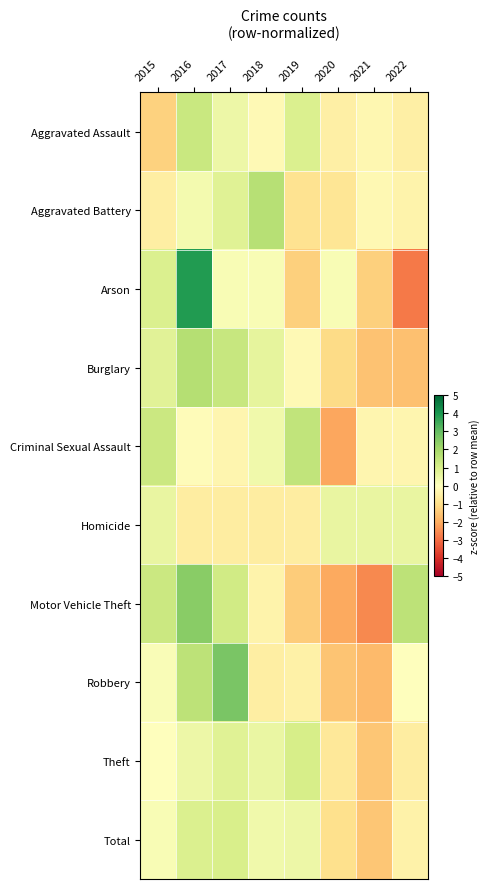

Reading left to right, list all the values displayed in this chart.

Aggravated Assault: 2015=-1.3	2016=1.3	2017=0.4	2018=-0.2	2019=0.9	2020=-0.5	2021=-0.3	2022=-0.5
Aggravated Battery: 2015=-0.5	2016=0.3	2017=0.8	2018=1.7	2019=-0.9	2020=-0.8	2021=-0.2	2022=-0.4
Arson: 2015=0.9	2016=3.9	2017=0.2	2018=0.2	2019=-1.3	2020=0.2	2021=-1.3	2022=-2.8
Burglary: 2015=0.8	2016=1.7	2017=1.4	2018=0.6	2019=-0.2	2020=-1.1	2021=-1.6	2022=-1.6
Criminal Sexual Assault: 2015=1.3	2016=-0.1	2017=-0.3	2018=0.4	2019=1.5	2020=-2.1	2021=-0.3	2022=-0.3
Homicide: 2015=0.6	2016=-0.6	2017=-0.6	2018=-0.6	2019=-0.6	2020=0.6	2021=0.6	2022=0.6
Motor Vehicle Theft: 2015=1.3	2016=2.4	2017=1.1	2018=-0.4	2019=-1.4	2020=-2.1	2021=-2.6	2022=1.5
Robbery: 2015=0.1	2016=1.5	2017=2.7	2018=-0.5	2019=-0.5	2020=-1.5	2021=-1.8	2022=-0.0
Theft: 2015=-0.0	2016=0.4	2017=0.8	2018=0.5	2019=1.0	2020=-0.7	2021=-1.5	2022=-0.6
Total: 2015=0.2	2016=0.9	2017=1.0	2018=0.4	2019=0.4	2020=-1.0	2021=-1.5	2022=-0.4